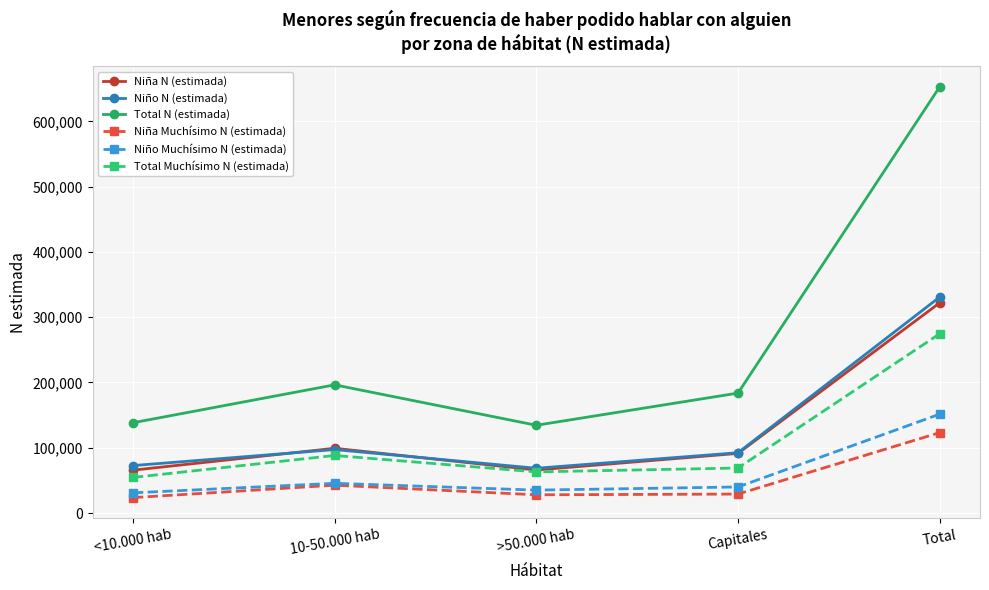

Where does the Total N (estimada) series first go above 183712?

10-50.000 hab